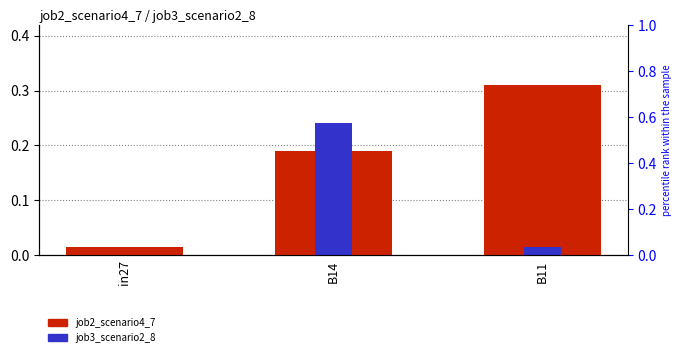

Where is job3_scenario2_8 nearest to the value 0?

in27